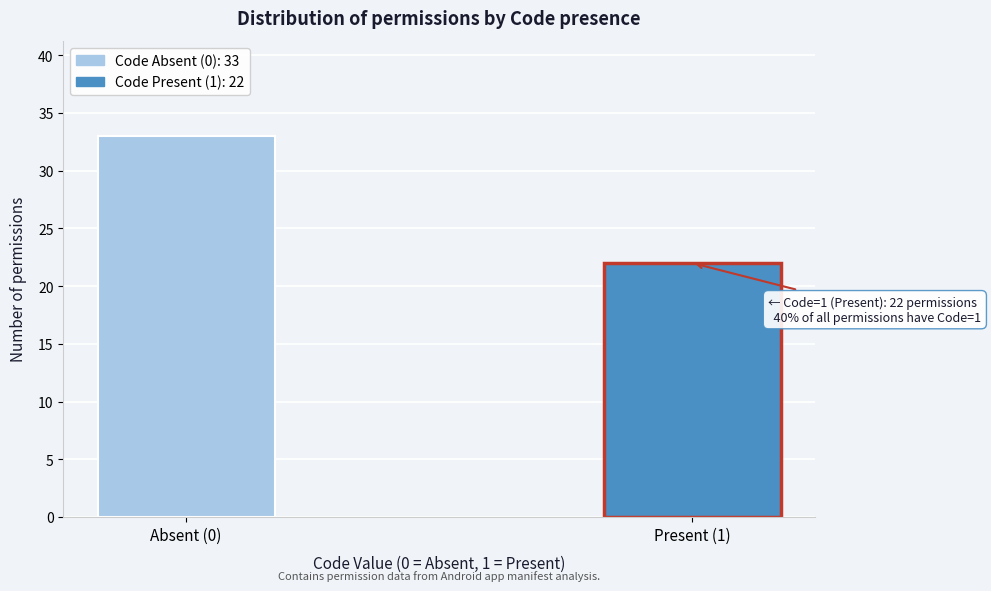

Reading right to left, extract all data points from this chart.

Present (1)=22	Absent (0)=33